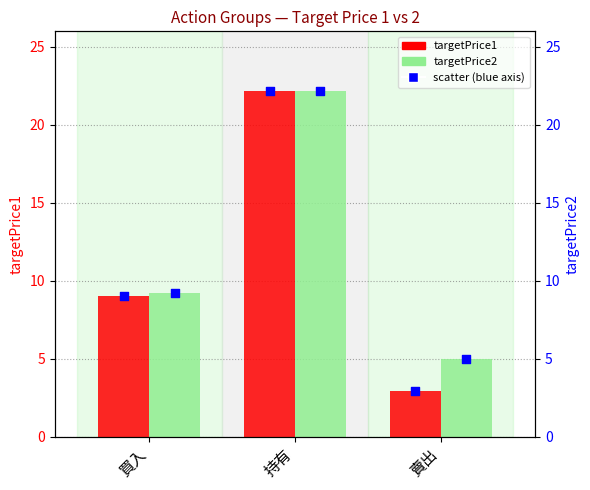

Is the value of tp2 (right axis) at 持有 greater than the value of targetPrice2 at 賣出?

Yes